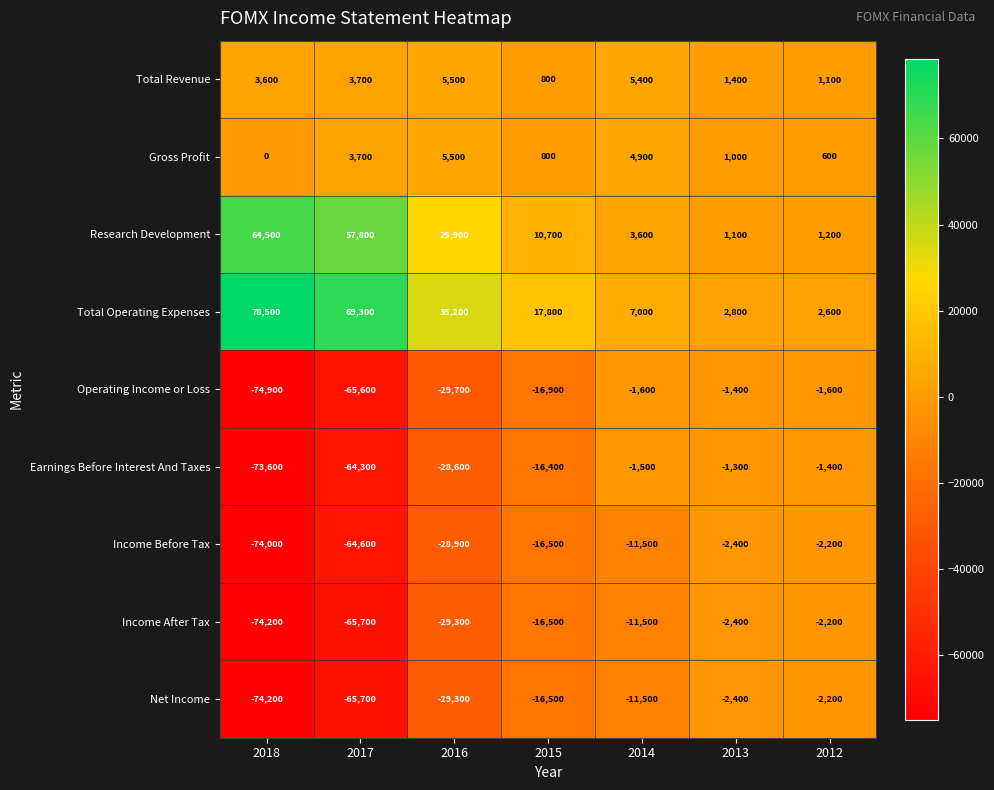

What is the difference between the Earnings Before Interest And Taxes values at 2017 and 2018?

9300